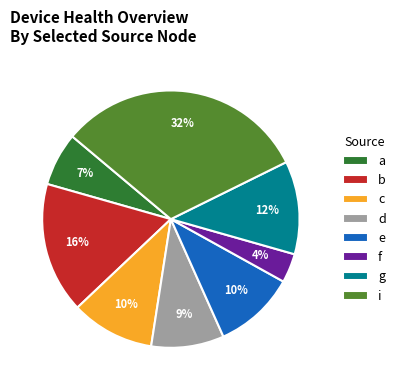

Is there a majority slice in this chart?

No